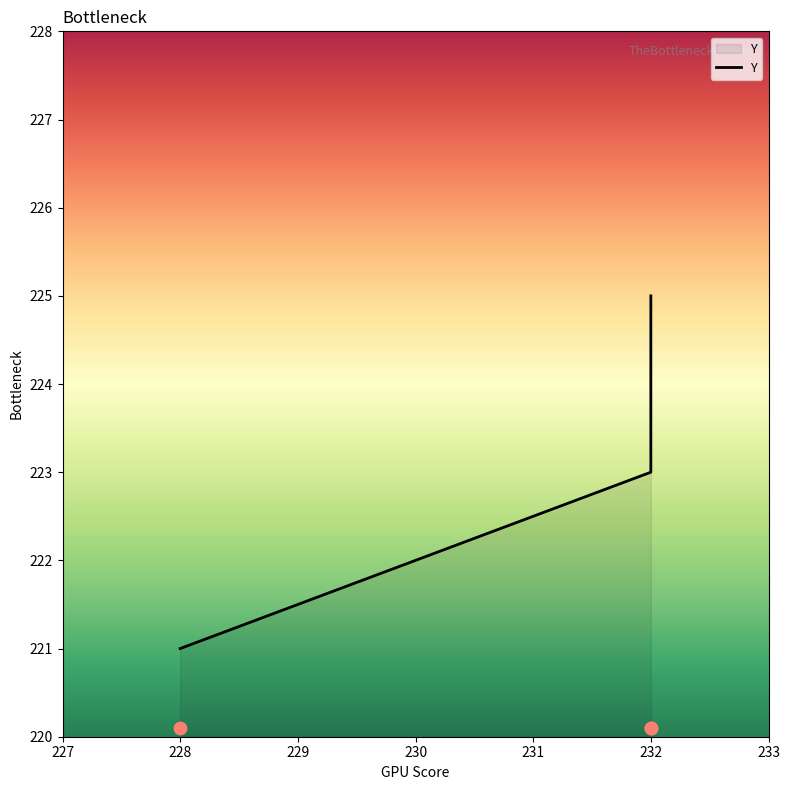

Approximately how many times larger is the value at 228 compared to 232?

1.0